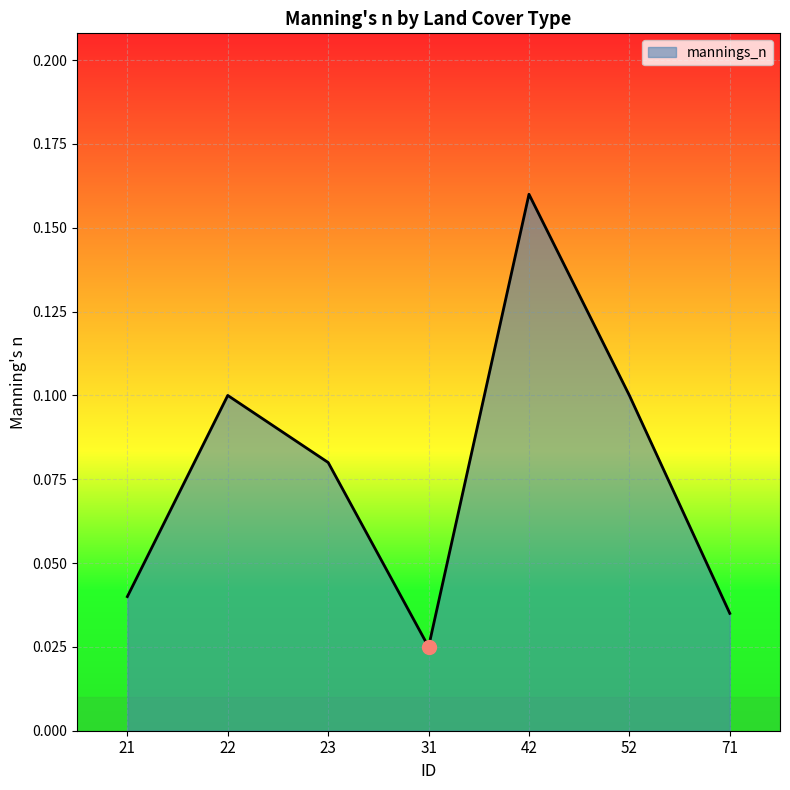

Count the values in the range 0 to 1.

7